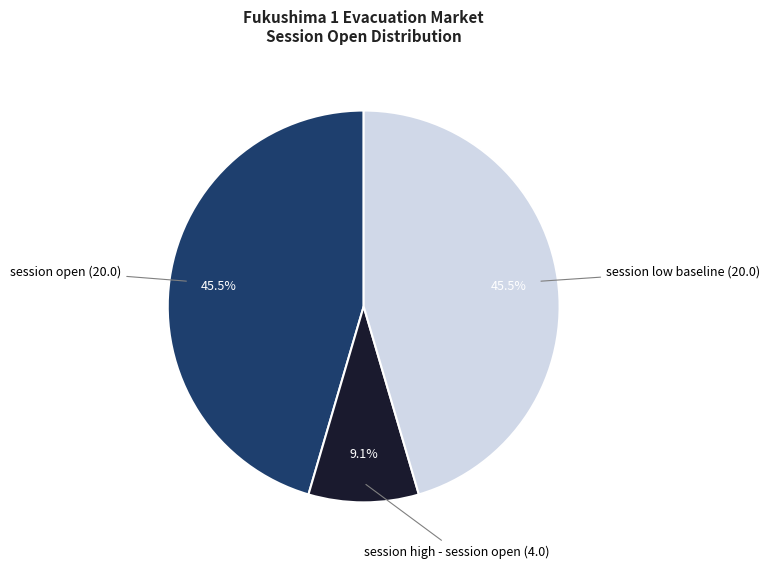

How many segments does this pie chart have?

3